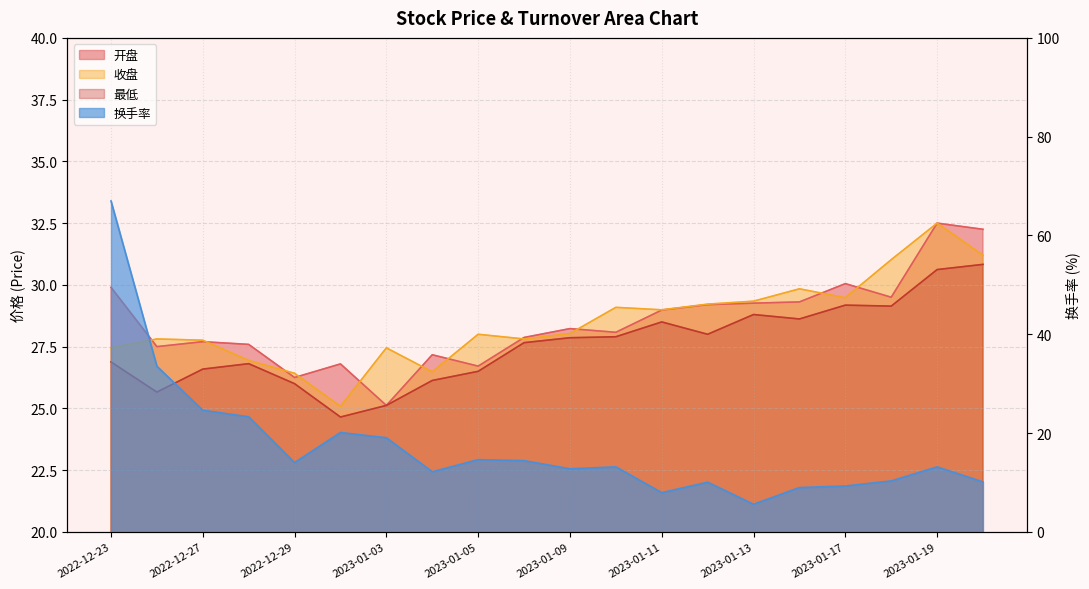

Reading left to right, what are all the values shown in this chart?

开盘: 29.9	27.5	27.7	27.6	26.2	26.8	25.1	27.2	26.7	27.9	28.2	28.1	29.0	29.2	29.3	29.3	30.1	29.5	32.5	32.2
收盘: 27.4	27.8	27.8	26.9	26.4	25.1	27.4	26.5	28.0	27.8	28.0	29.1	29.0	29.2	29.3	29.8	29.5	31.0	32.5	31.2
最低: 26.9	25.7	26.6	26.8	26.0	24.6	25.1	26.1	26.5	27.7	27.9	27.9	28.5	28.0	28.8	28.6	29.2	29.1	30.6	30.8
换手率: 67.0	33.5	24.6	23.3	14.0	20.1	19.1	12.2	14.6	14.4	12.8	13.2	7.9	10.1	5.6	9.0	9.3	10.3	13.2	10.1